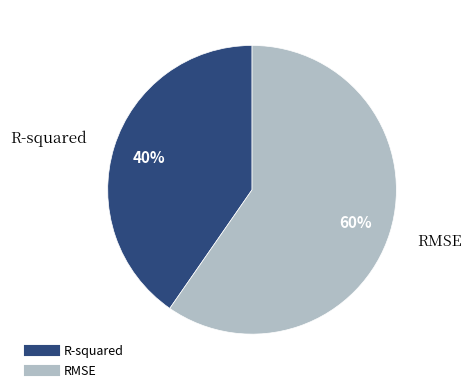

Which slice is the smallest?

R-squared